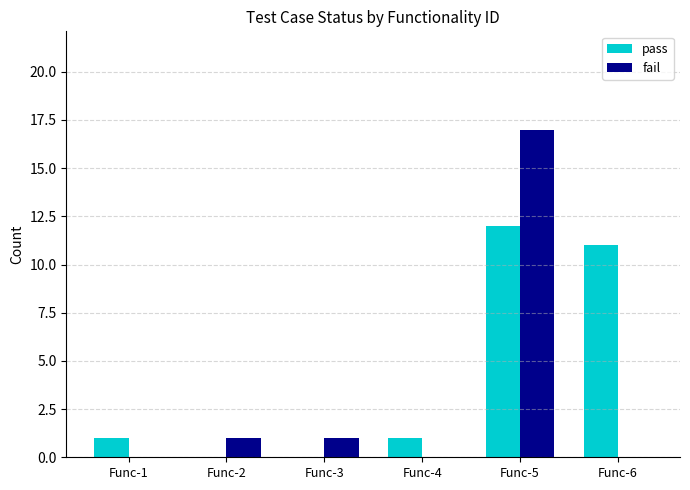

Which series has the largest total across all categories?

pass